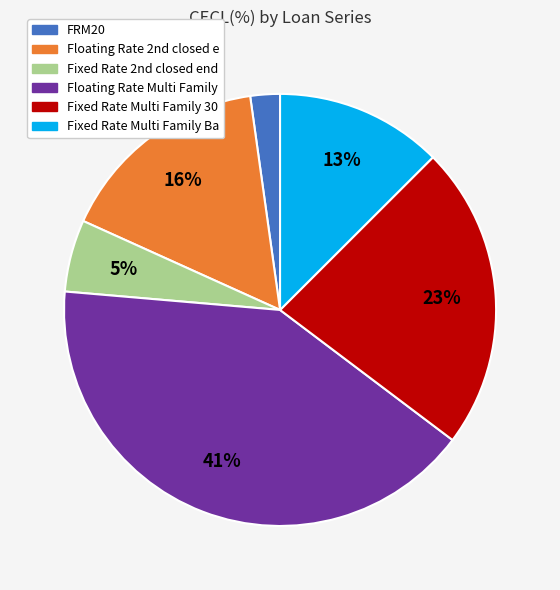

Is there a majority slice in this chart?

No